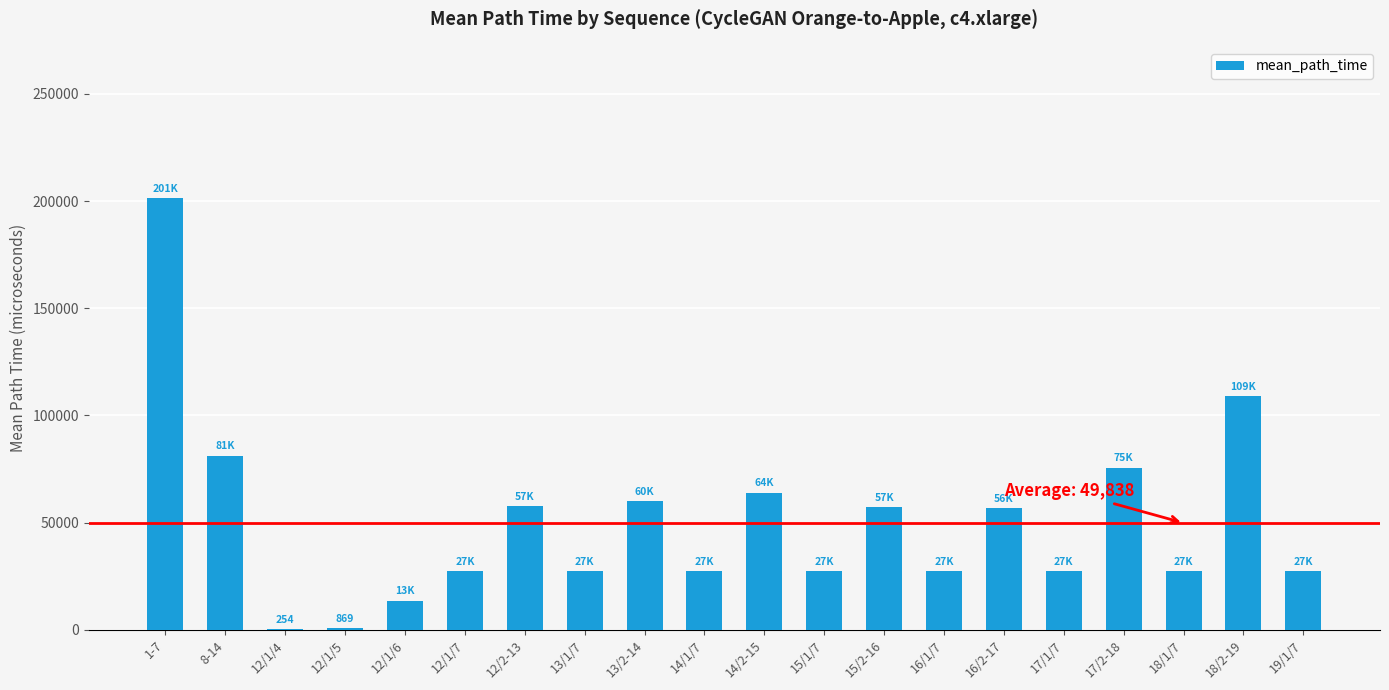

At which label is the value closest to 100854?

18/2-19